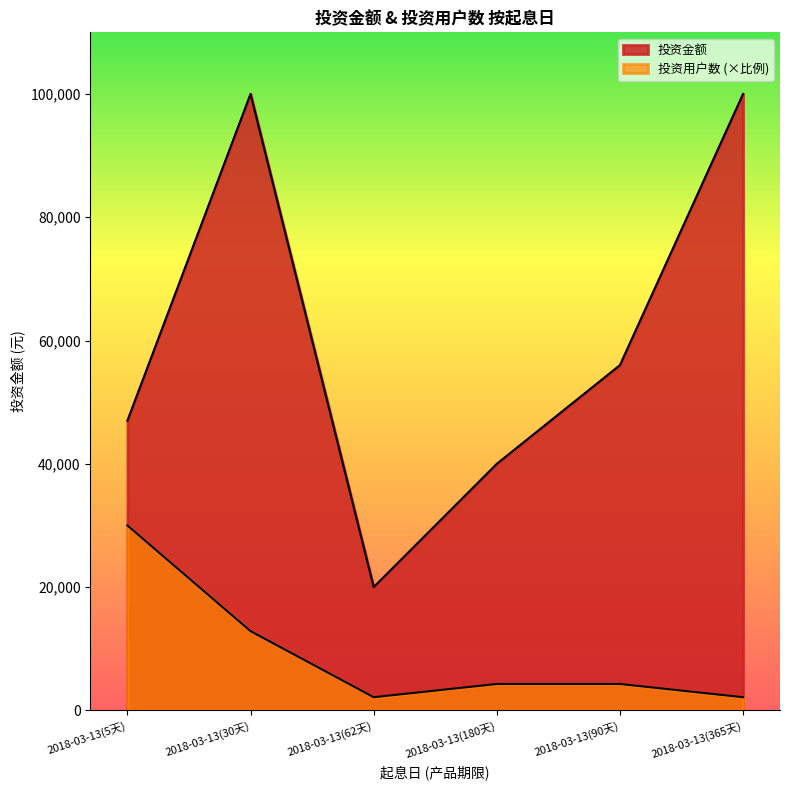

True or false: 投资金额 and 投资用户数 intersect in this chart.

False